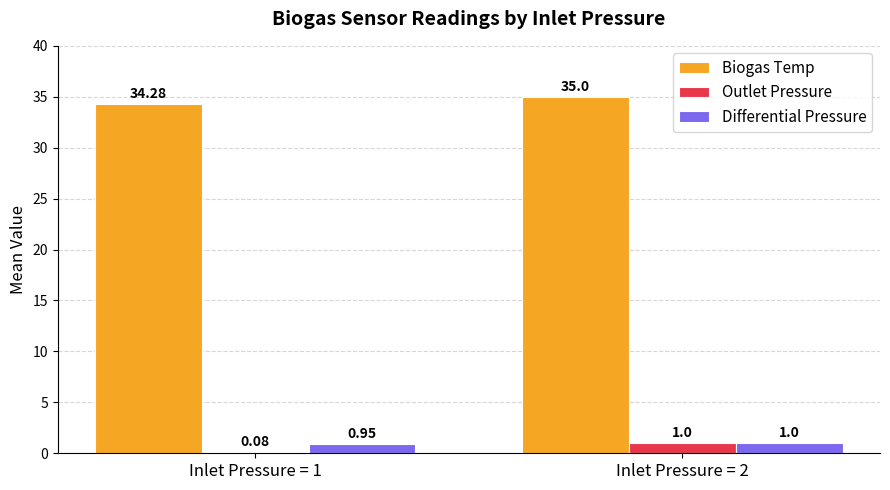

Which series changed the most between Inlet Pressure = 1 and Inlet Pressure = 2?

Outlet Pressure